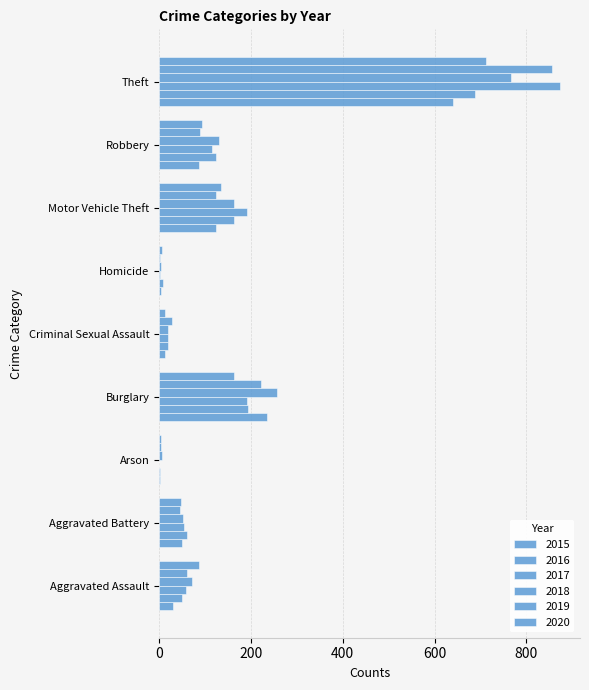

What is the difference between the highest and lowest values at Arson?

5